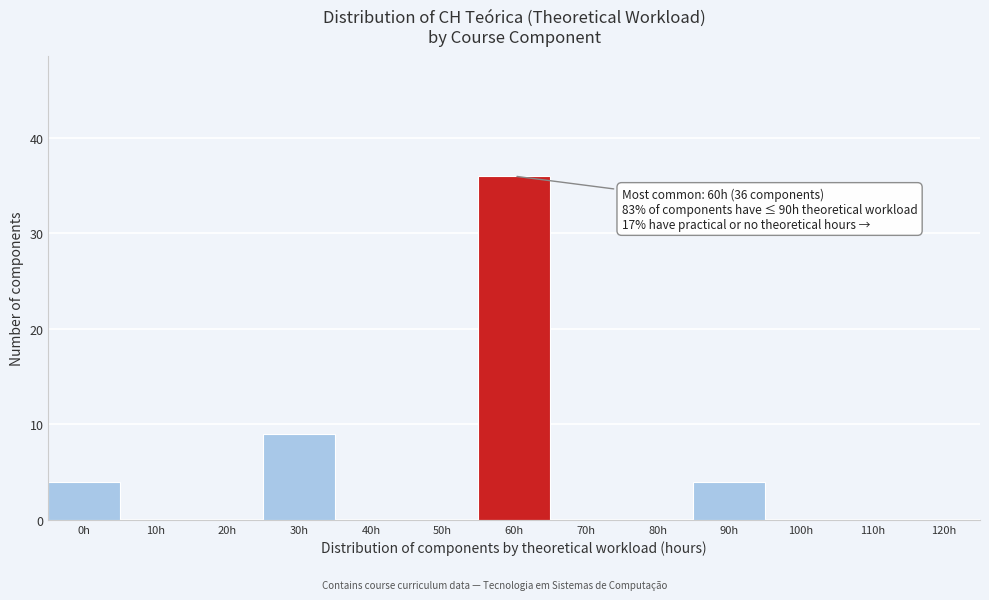

Reading left to right, what are all the values shown in this chart?

0h=4	10h=0	20h=0	30h=9	40h=0	50h=0	60h=36	70h=0	80h=0	90h=4	100h=0	110h=0	120h=0